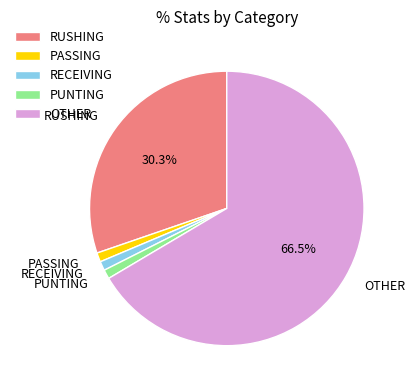

Approximately how many times larger is the value at RECEIVING compared to PUNTING?

1.0